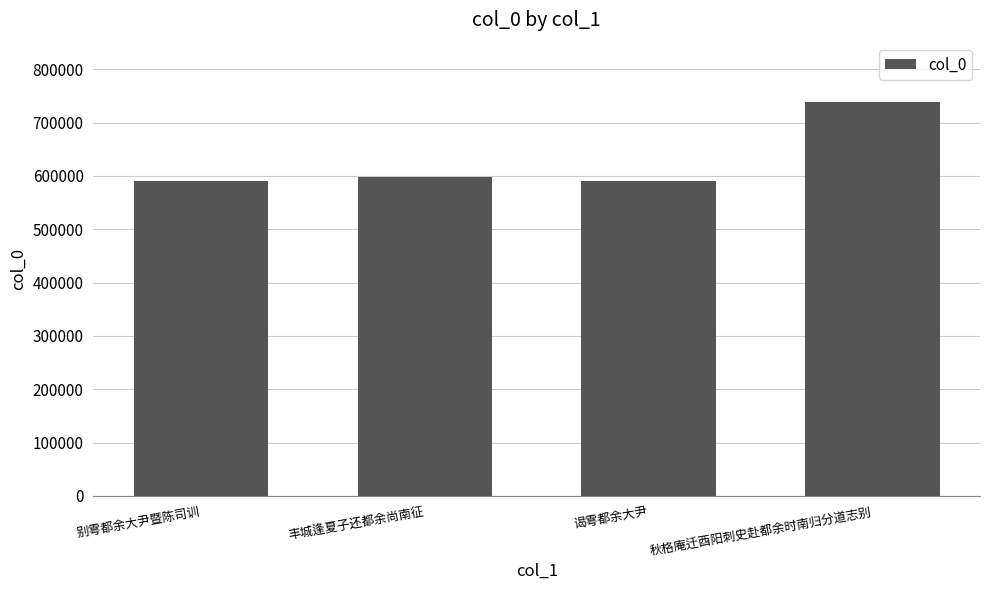

What is the sum of the values at 别雩都余大尹暨陈司训 and 秋格庵迁酉阳刺史赴都余时南归分道志别?

1329420